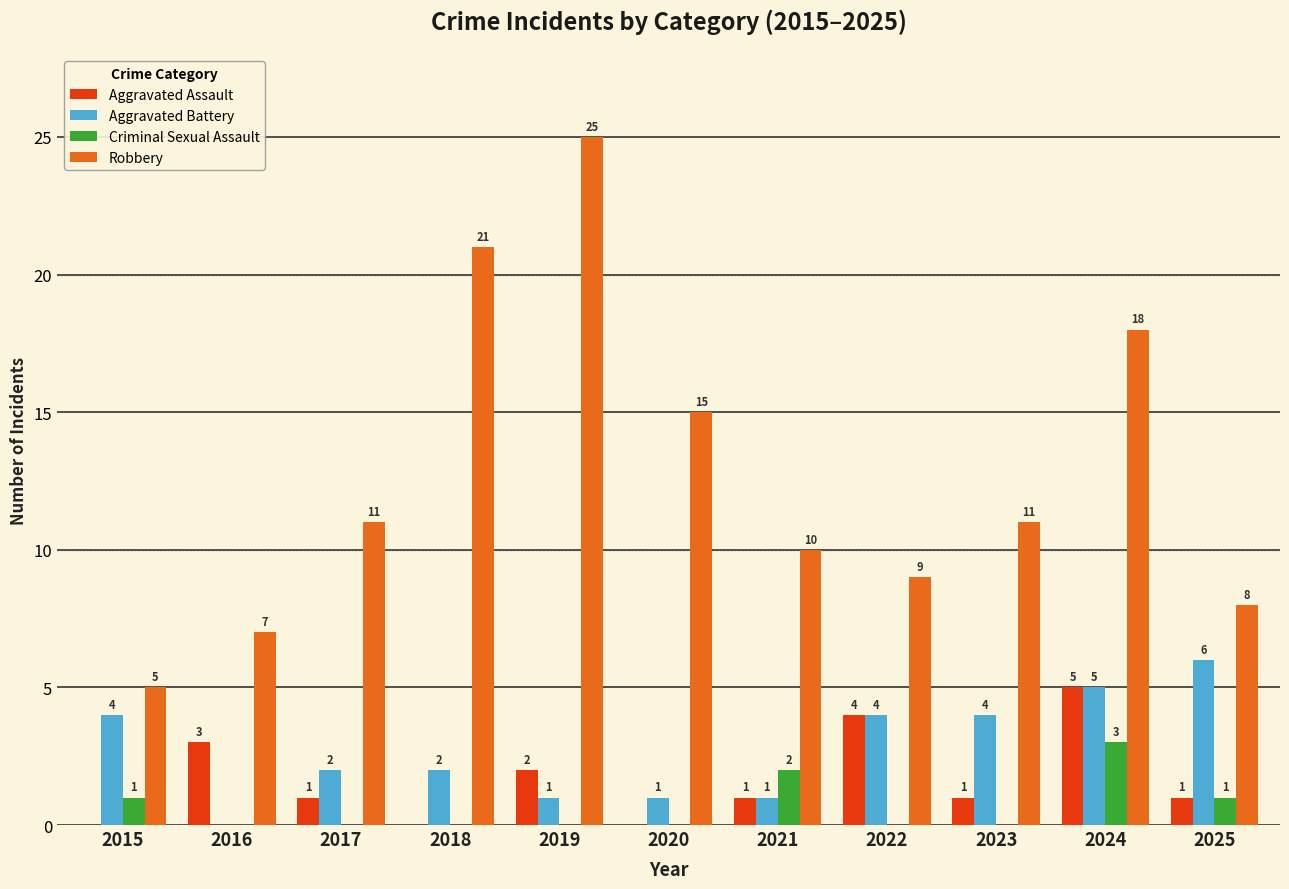

Is it true that Criminal Sexual Assault equals 0 at 2019?

True